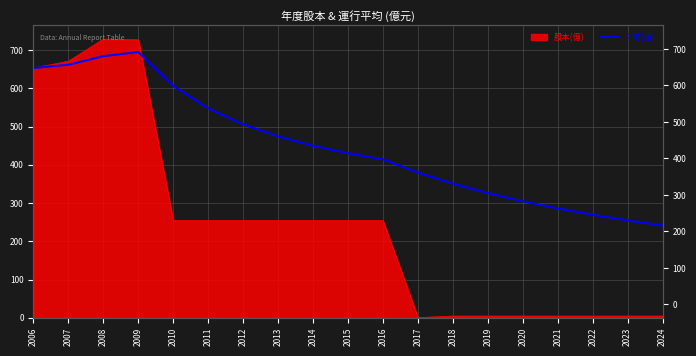

How many data points does each series have?

19